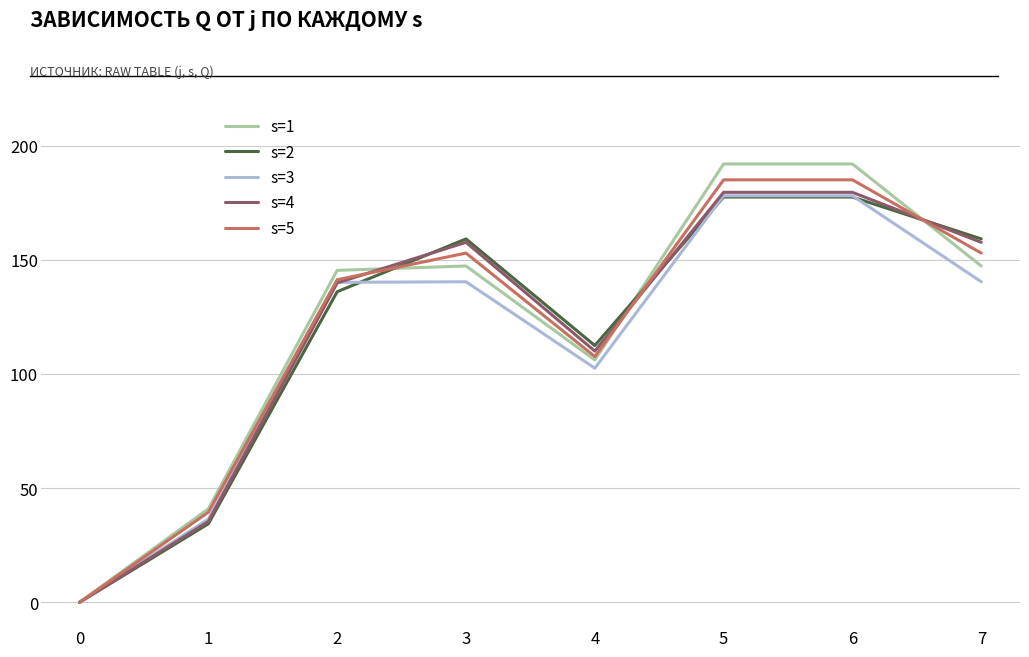

What is the average value of the s=1 series?

121.4